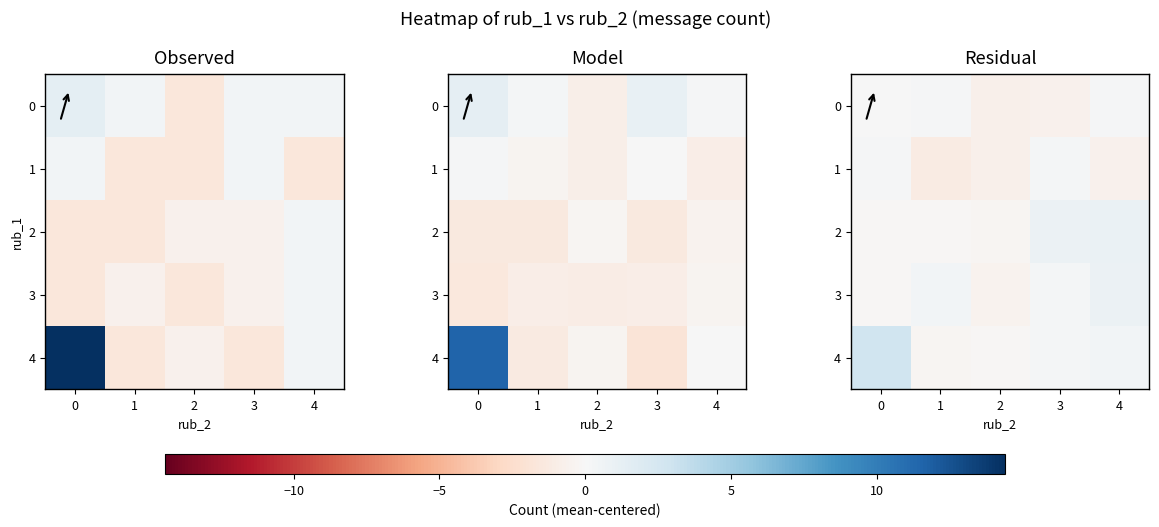

At which label is 4 closest to 1?

4